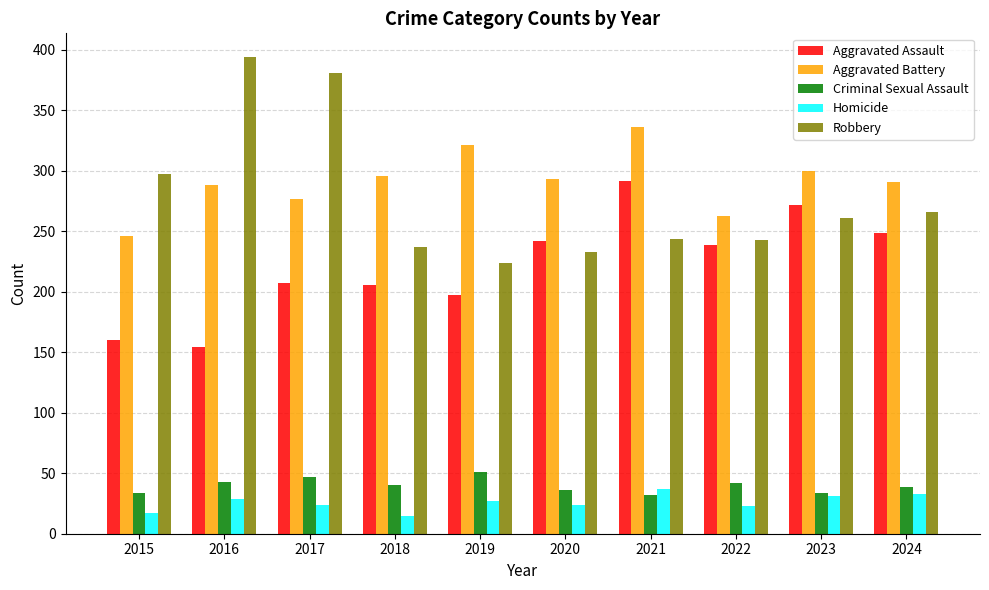

The value of Aggravated Battery at 2017 is 277. True or false?

True